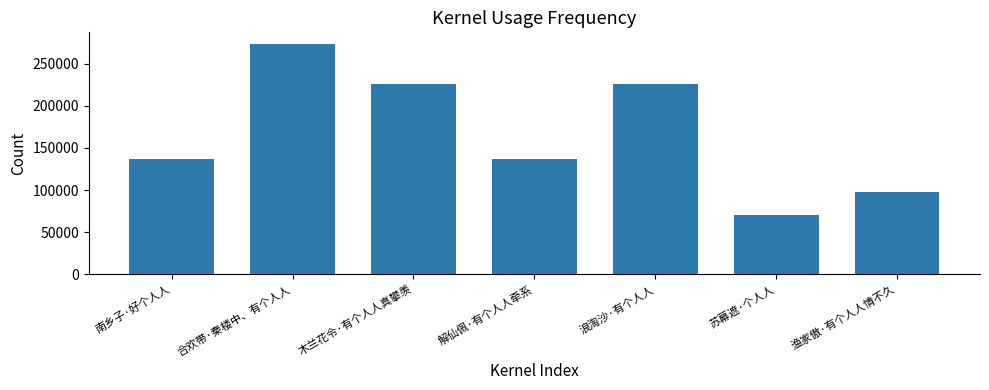

How many data points does each series have?

7